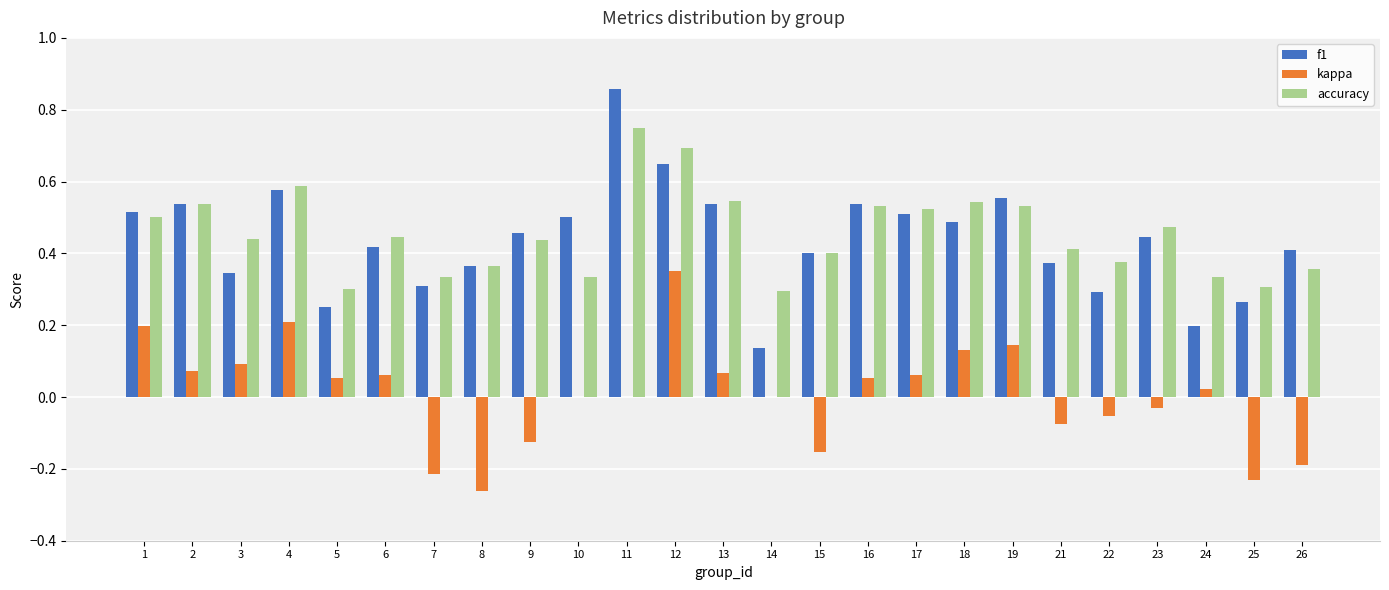

Is the value of f1 at 19 greater than the value of kappa at 24?

Yes